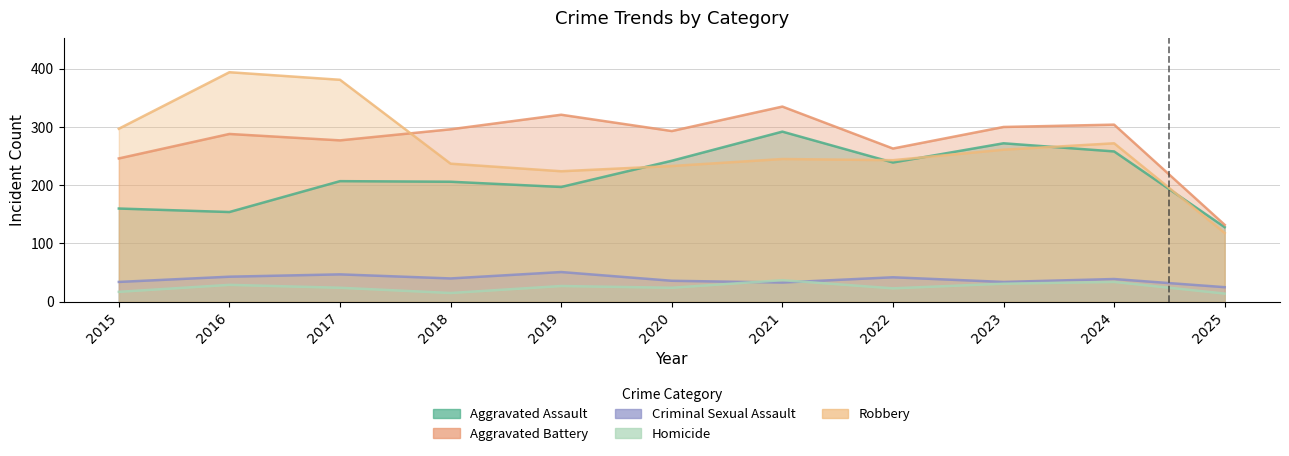

Where does the Aggravated Battery series first go above 293?

2018